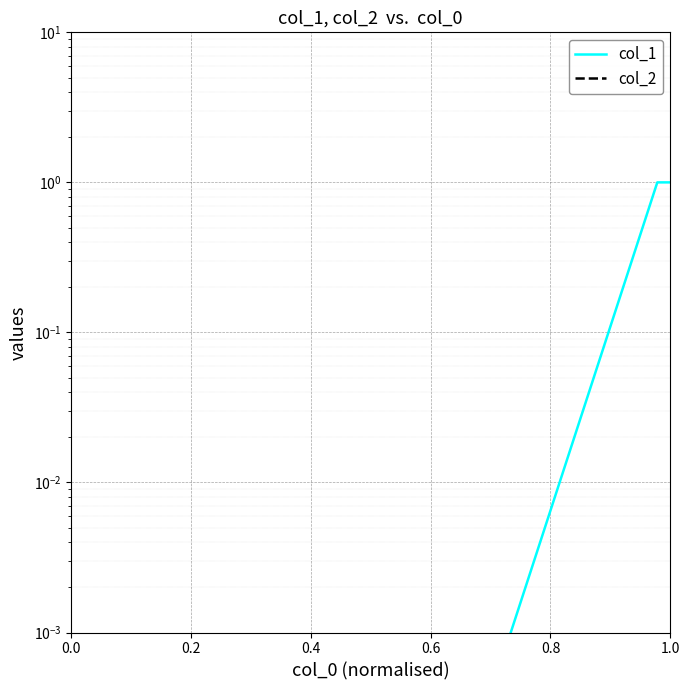

How many lines are shown in the chart?

2